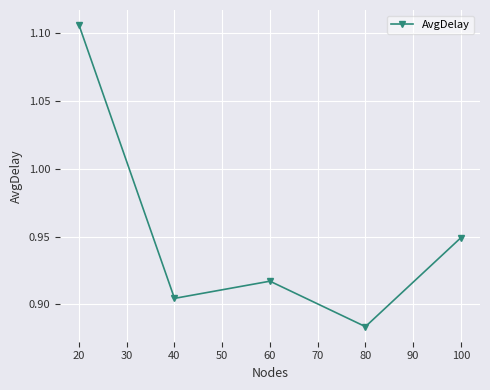

Is this an area chart (filled region under the line)?

No